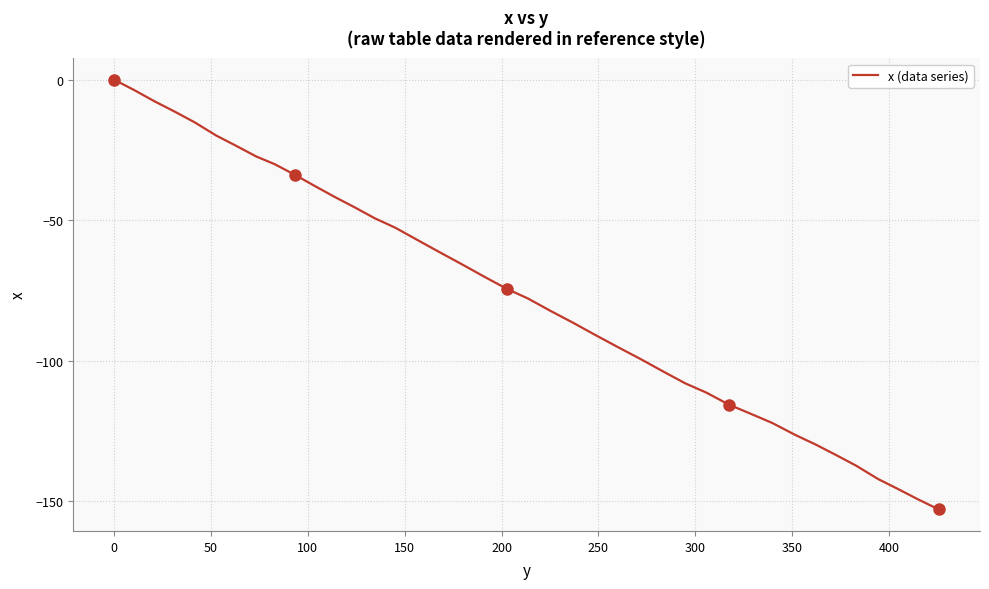

Reading right to left, extract all data points from this chart.

-153.0	-149.4	-145.7	-142.1	-137.4	-133.6	-129.9	-126.4	-122.2	-118.9	-115.7	-111.4	-108.1	-103.8	-99.4	-95.2	-90.9	-86.5	-82.3	-77.9	-74.5	-70.2	-65.8	-61.5	-57.1	-52.7	-49.3	-45.4	-41.7	-37.8	-33.9	-30.1	-27.3	-23.5	-19.8	-15.1	-11.3	-7.6	-3.7	0.0